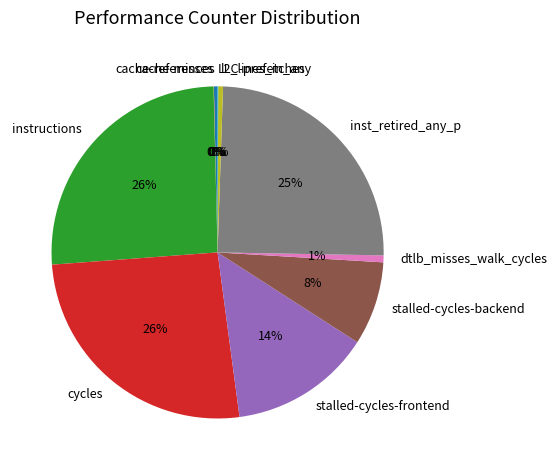

To the nearest percent, what portion does stalled-cycles-backend represent?

8%